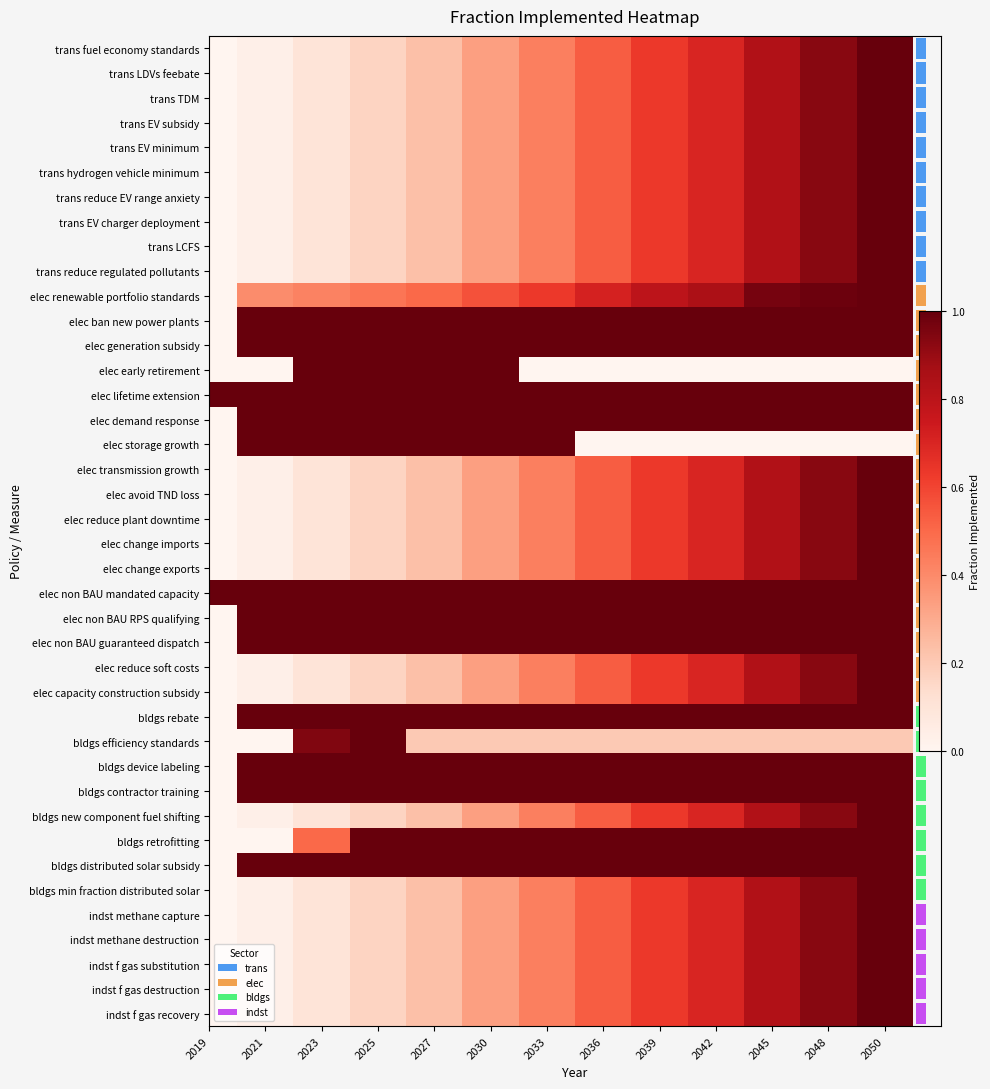

At how many categories does at least one series exceed 0?

13